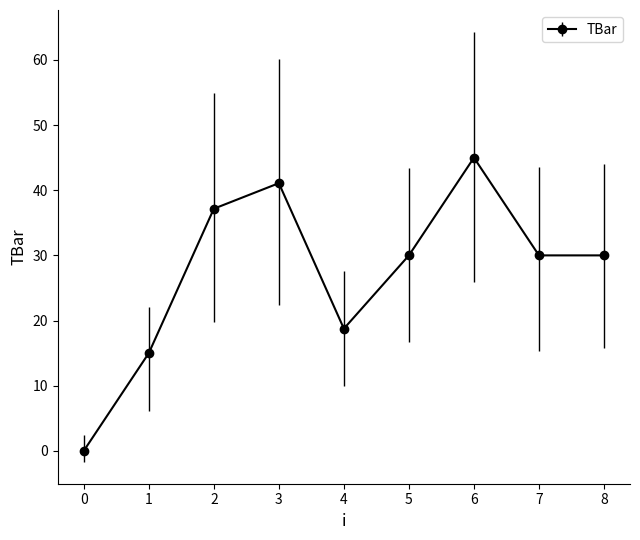

True or false: the data shows 32.6 at 4.

False